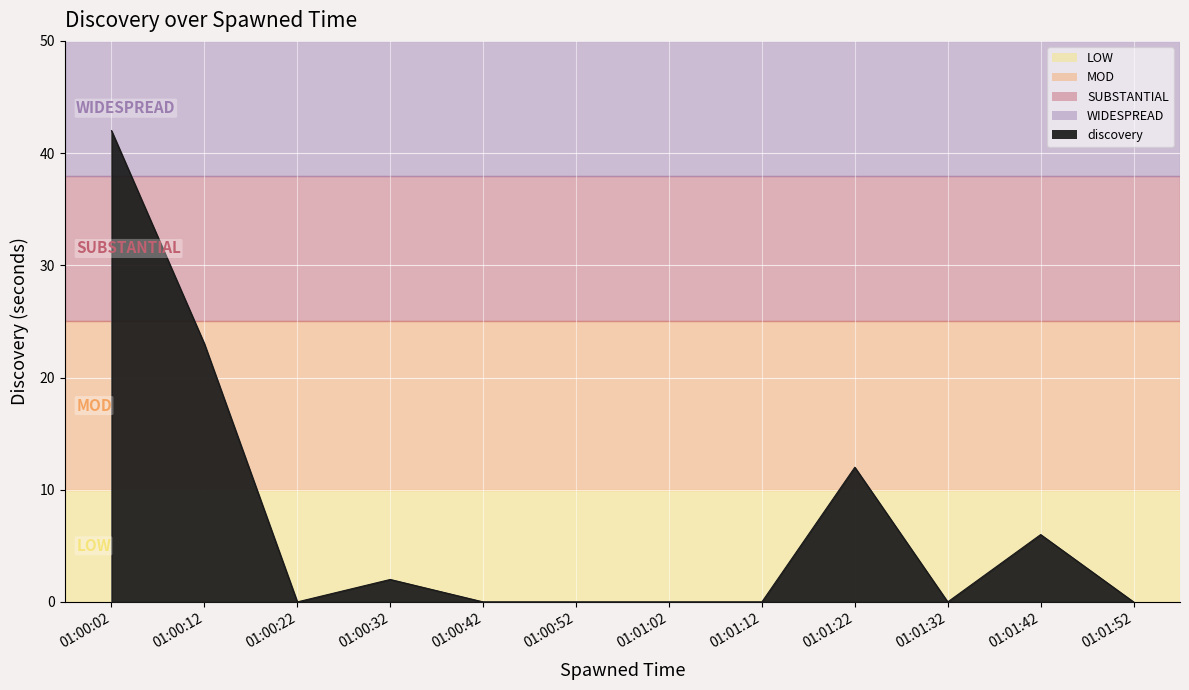

Which has a higher value, 01:01:22 or 01:01:42?

01:01:22